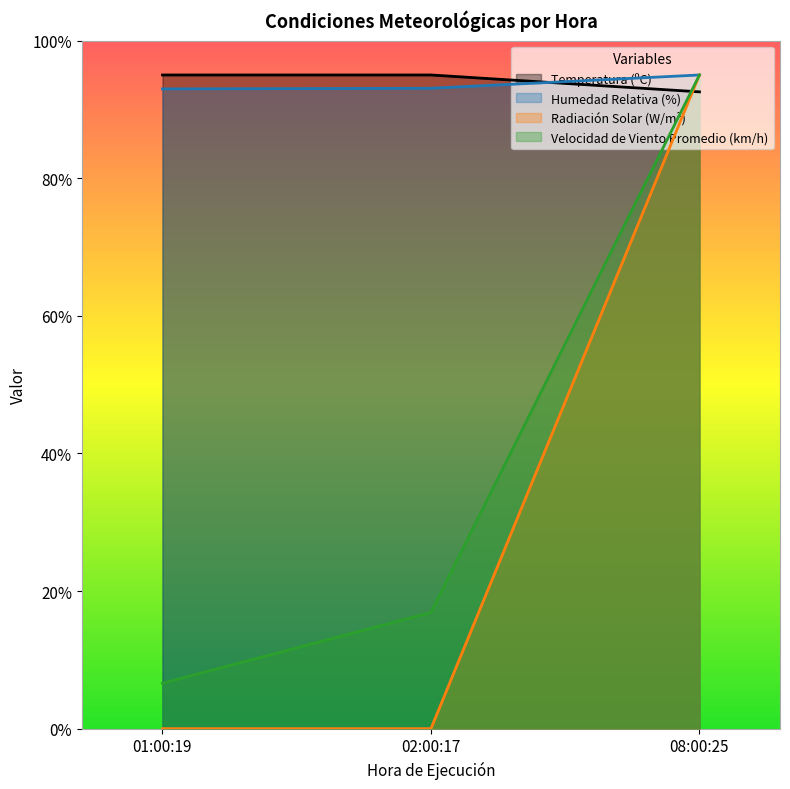

What is the average value of the Velocidad de Viento Promedio (km/h) series?

39.5